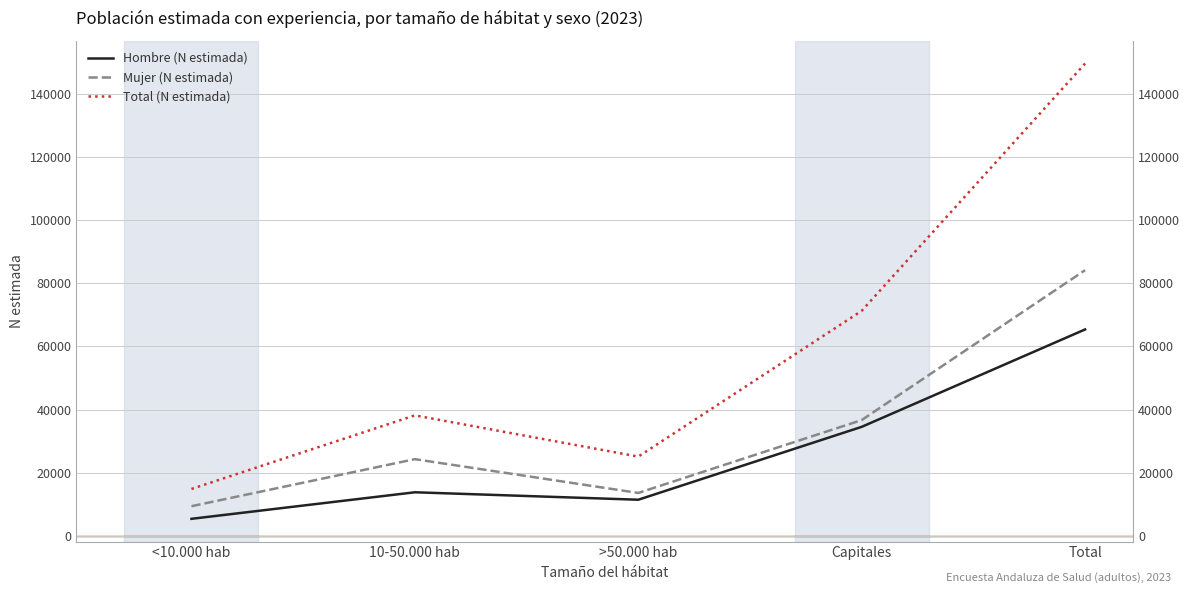

Read the Hombre (N estimada) value at Total, to the nearest 50.

65400